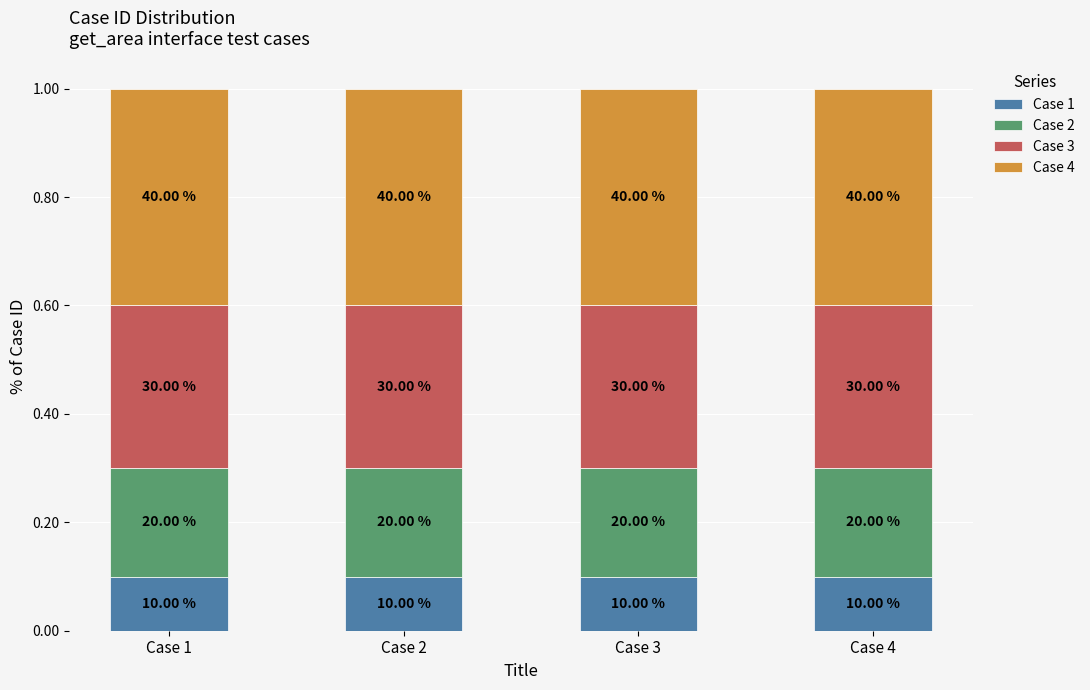

How many bars are there in total?

4